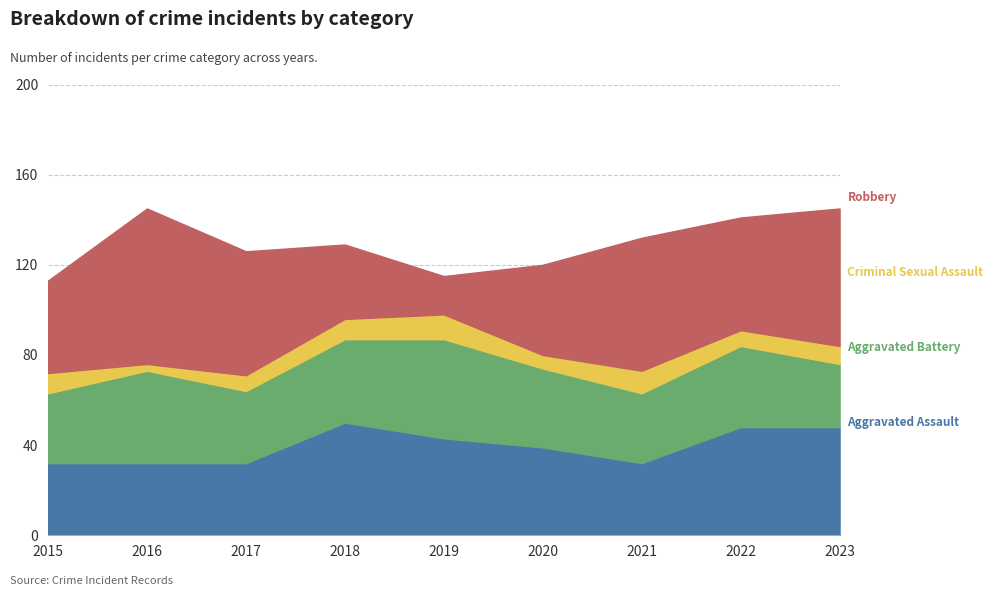

What are all the series names shown in the legend?

Aggravated Assault, Aggravated Battery, Criminal Sexual Assault, Robbery